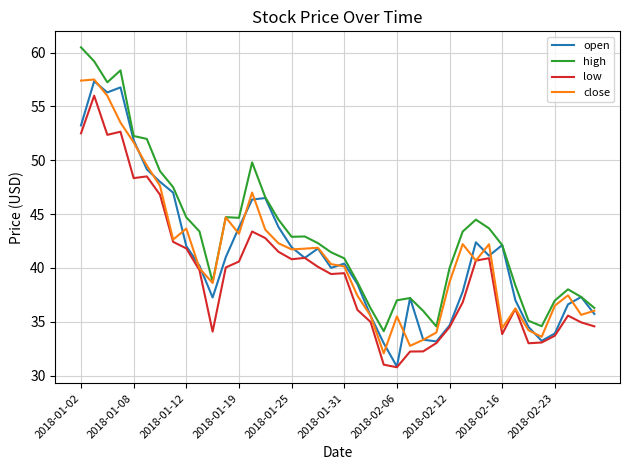

What are all the series names shown in the legend?

open, high, low, close